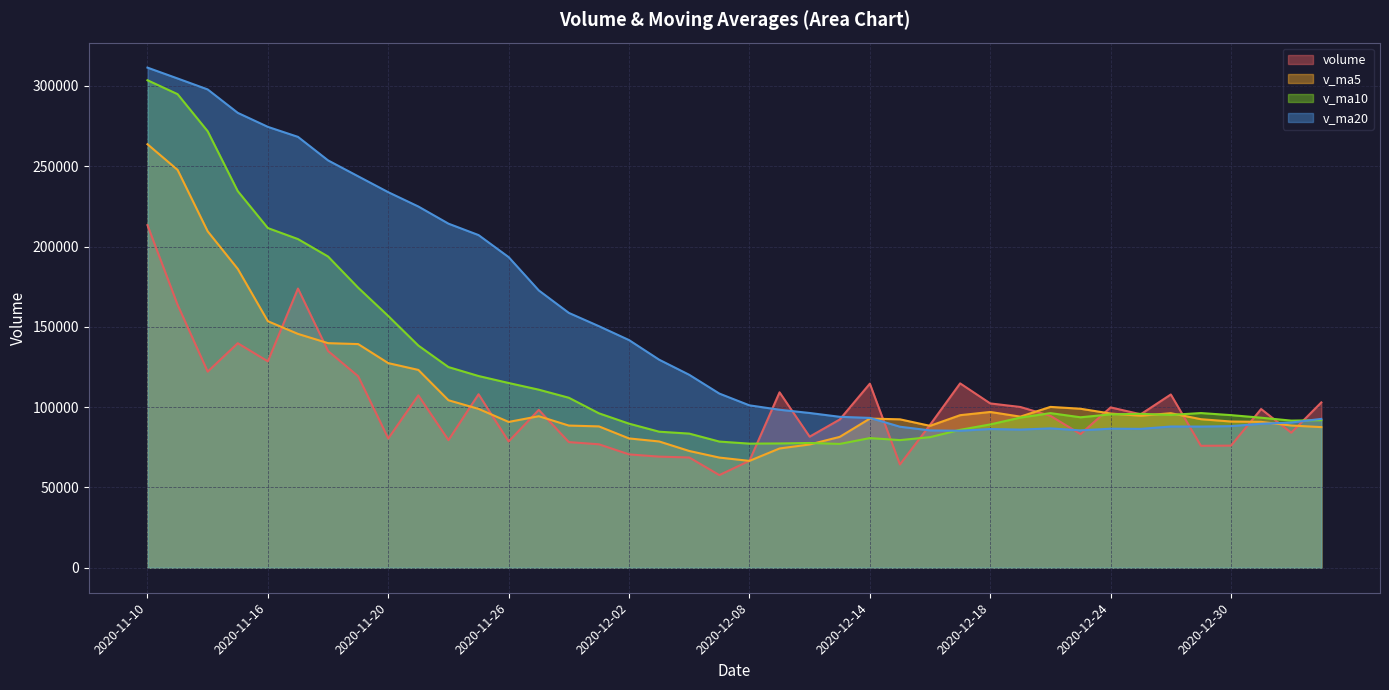

What are all the series names shown in the legend?

volume, v_ma5, v_ma10, v_ma20